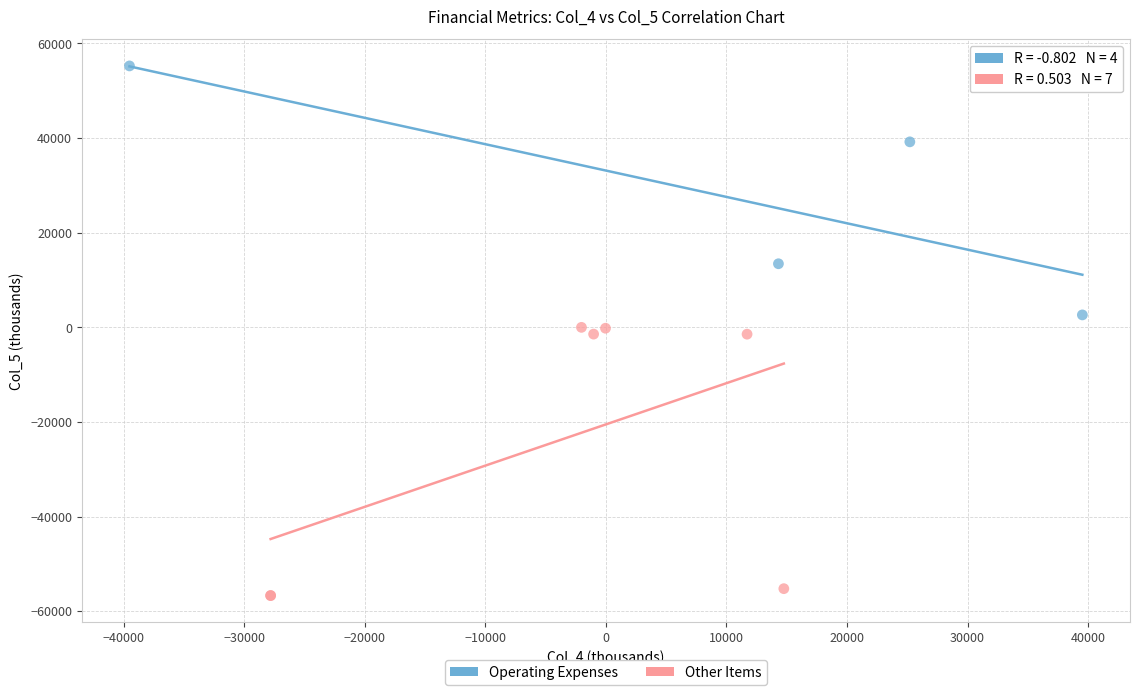

Which series reaches the maximum Y coordinate?

Operating Expenses